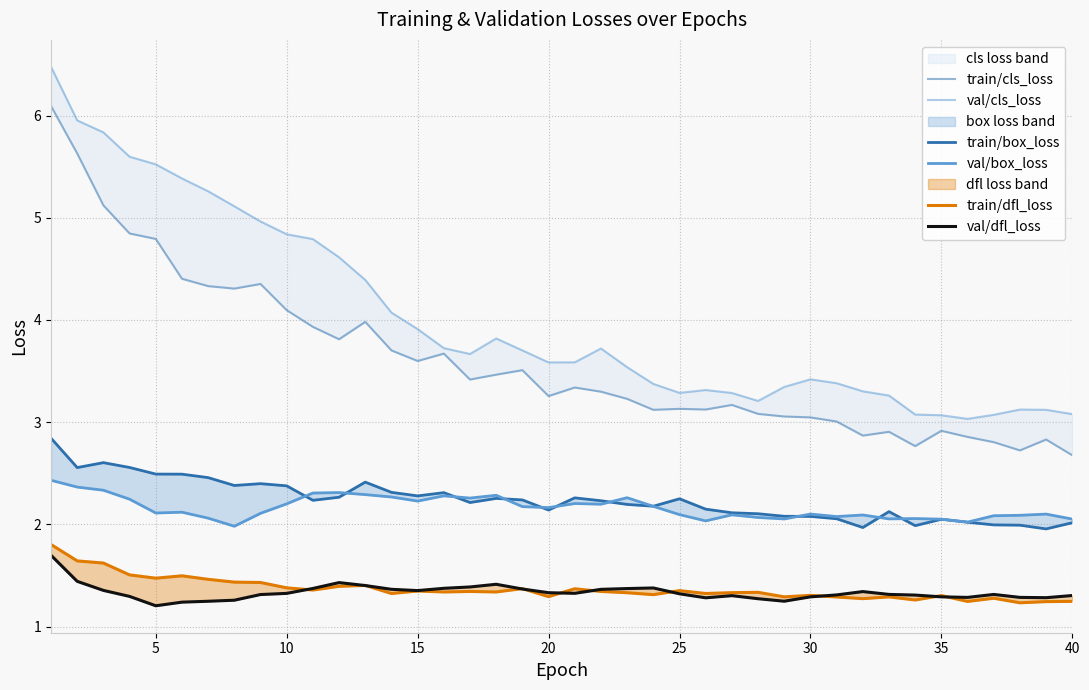

Rank the series by their maximum value, from lowest to highest.

val/dfl_loss, train/dfl_loss, val/box_loss, train/box_loss, train/cls_loss, val/cls_loss